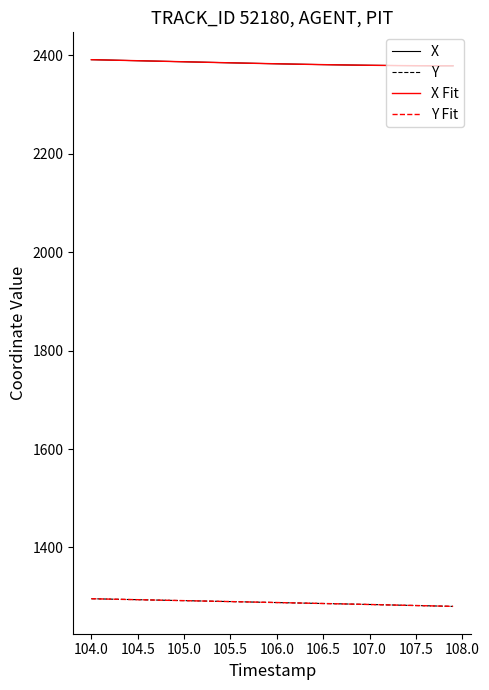

What is the maximum value shown in the chart?

2391.0